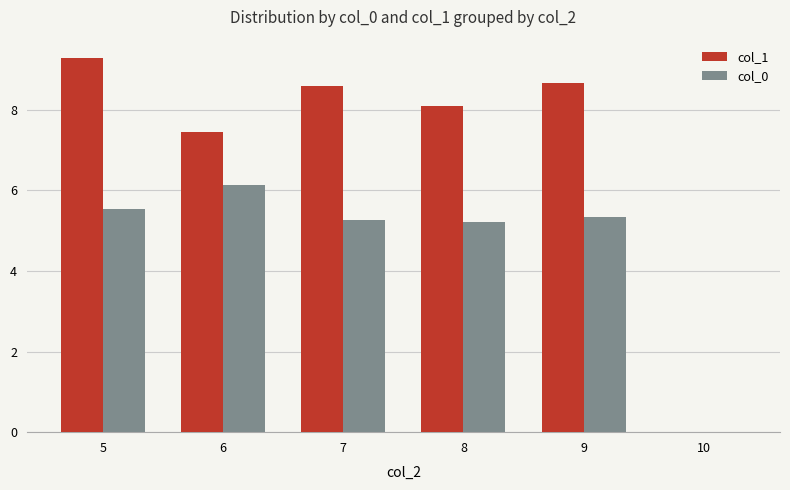

What is the spread (max minus min) of values at 5?

3.7